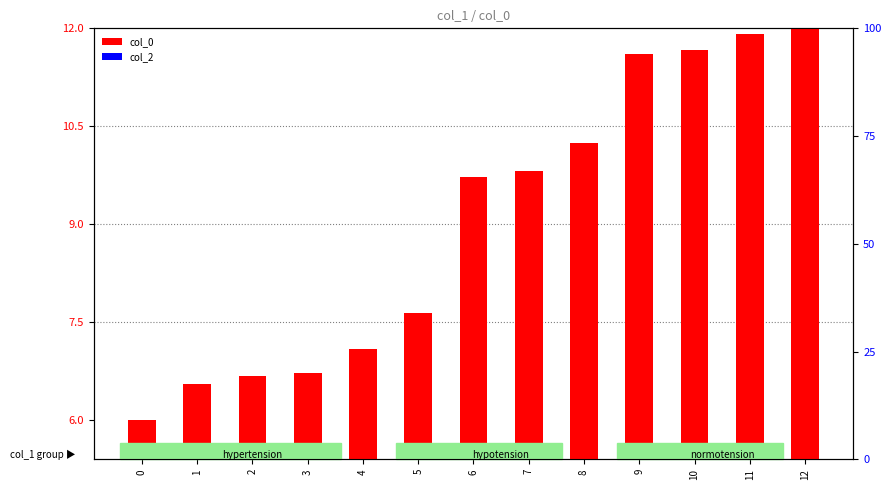

List the labels in order of col_2 value, smallest first.

0, 1, 2, 3, 4, 5, 6, 7, 8, 9, 10, 11, 12